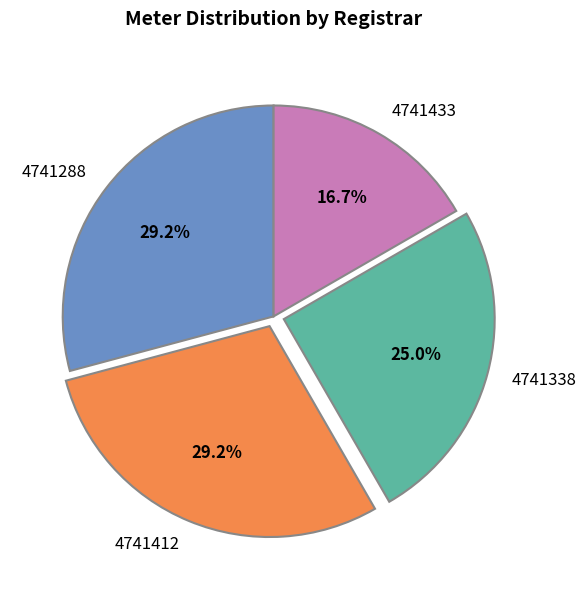

Which has a higher value, 4741288 or 4741433?

4741288